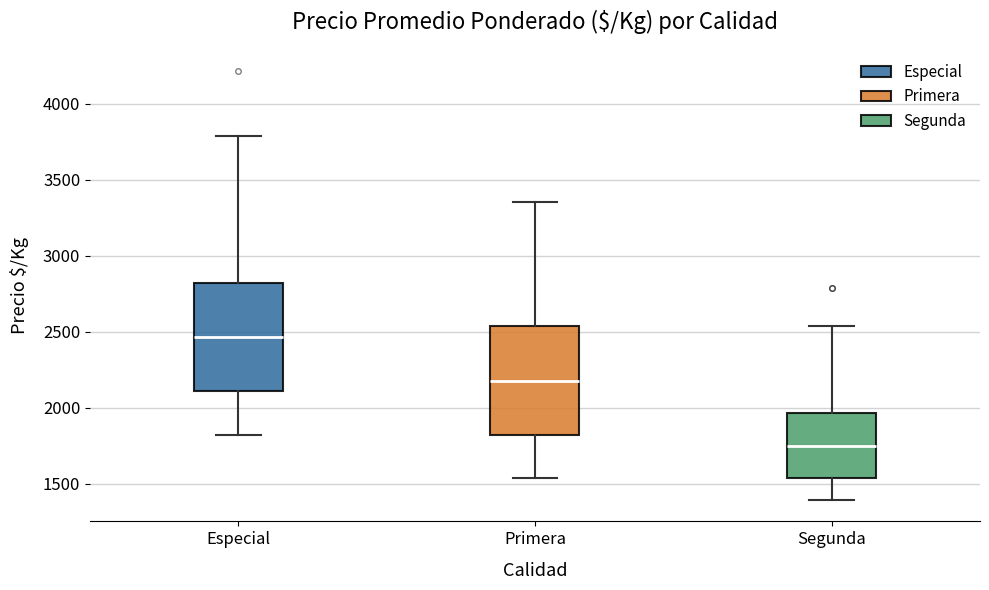

Reading left to right, read every box against the y-axis: the position of its median line, the range the box covers, and the ends of its whiskers. The values are not printed on the chart, so give them approximately, as read against the axis.

Especial: median 2450, box 2100 to 2800, whiskers 1800 to 3800
Primera: median 2200, box 1800 to 2550, whiskers 1550 to 3350
Segunda: median 1750, box 1550 to 1950, whiskers 1400 to 2550